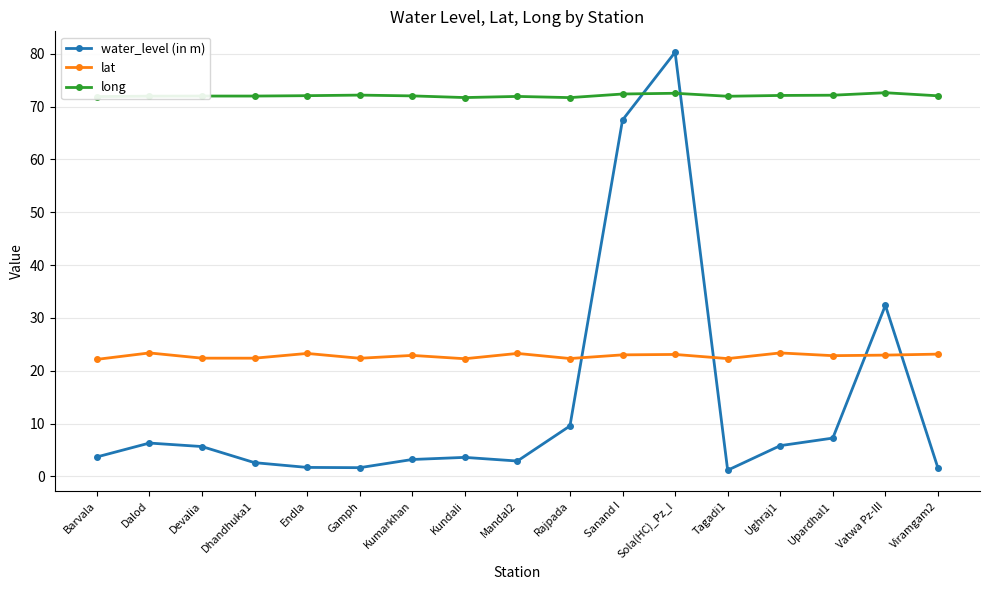

What is the value of the water_level (in m) point at the 8th from the left?

3.6